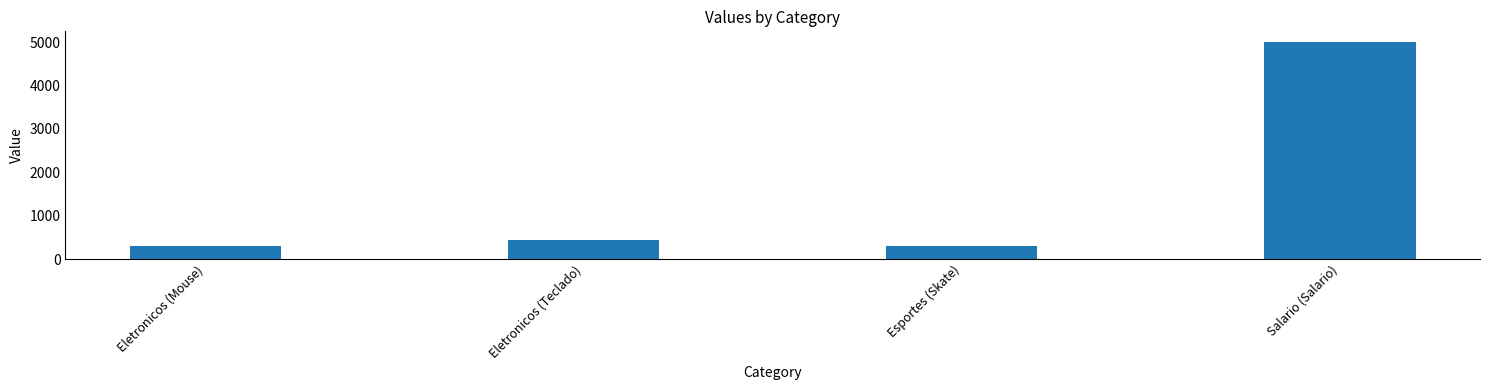

What is the change in value from Eletronicos (Mouse) to Eletronicos (Teclado)?

+150